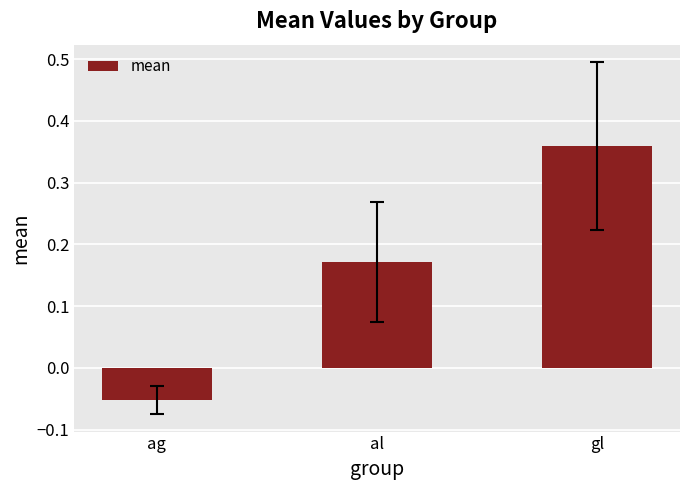

Is it true that the value at al is 0.1?

False